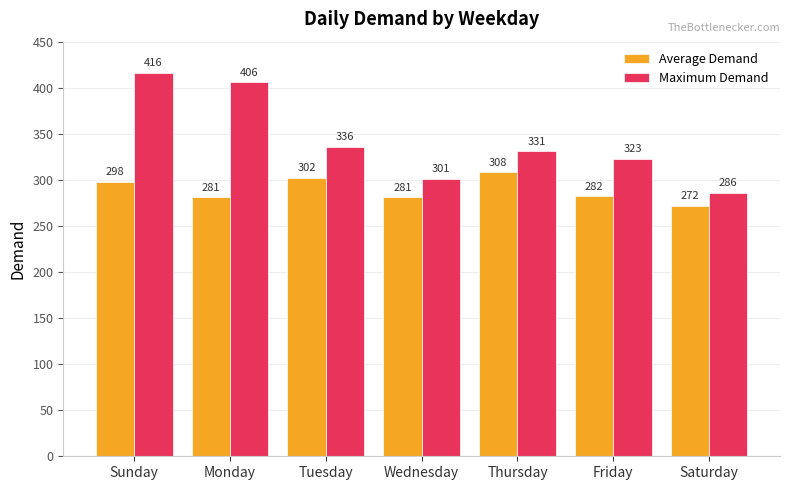

How many groups of bars are there?

7